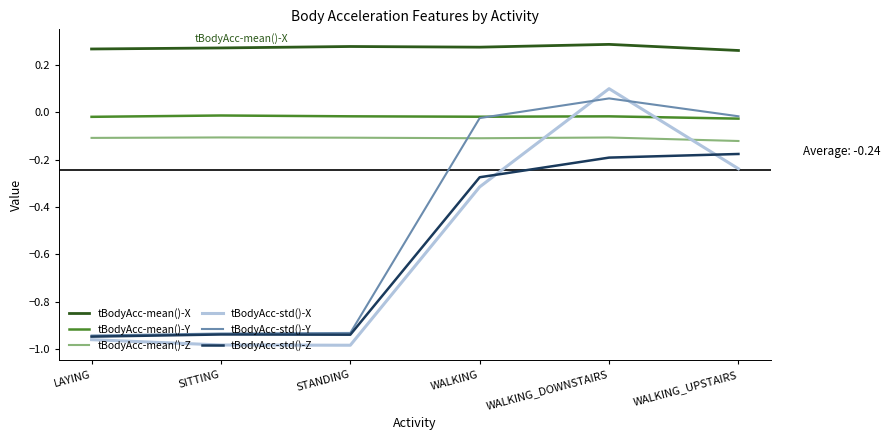

True or false: tBodyAcc-mean()-X and tBodyAcc-mean()-Y cross at least once.

False